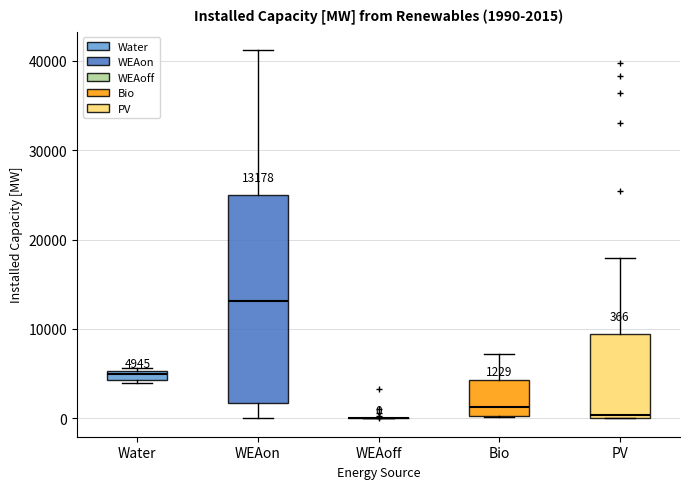

Which box is the tallest, from its lower edge to its upper edge?

WEAon